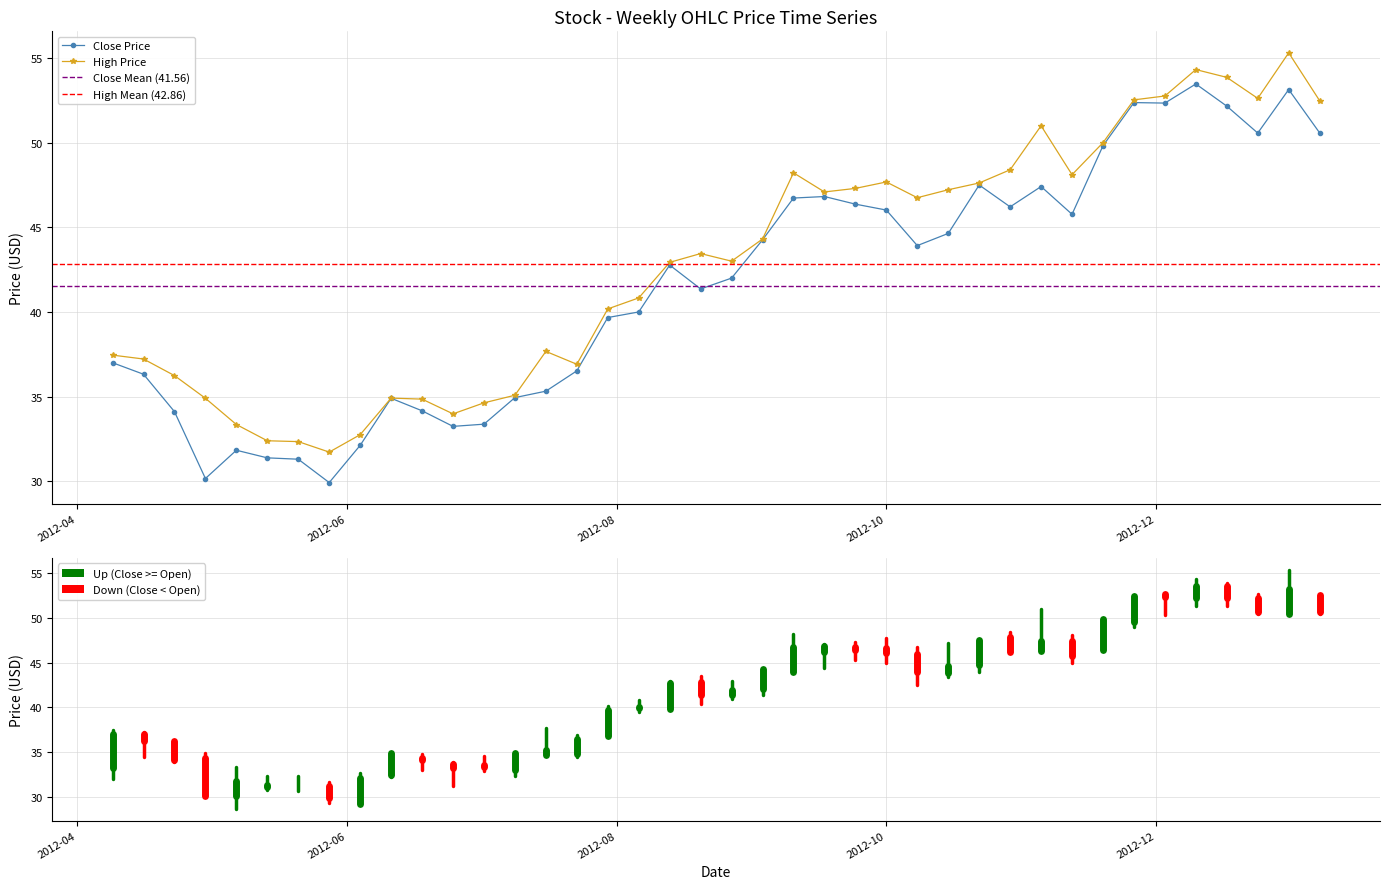

Rank the series by their average value, from highest to lowest.

High, Close